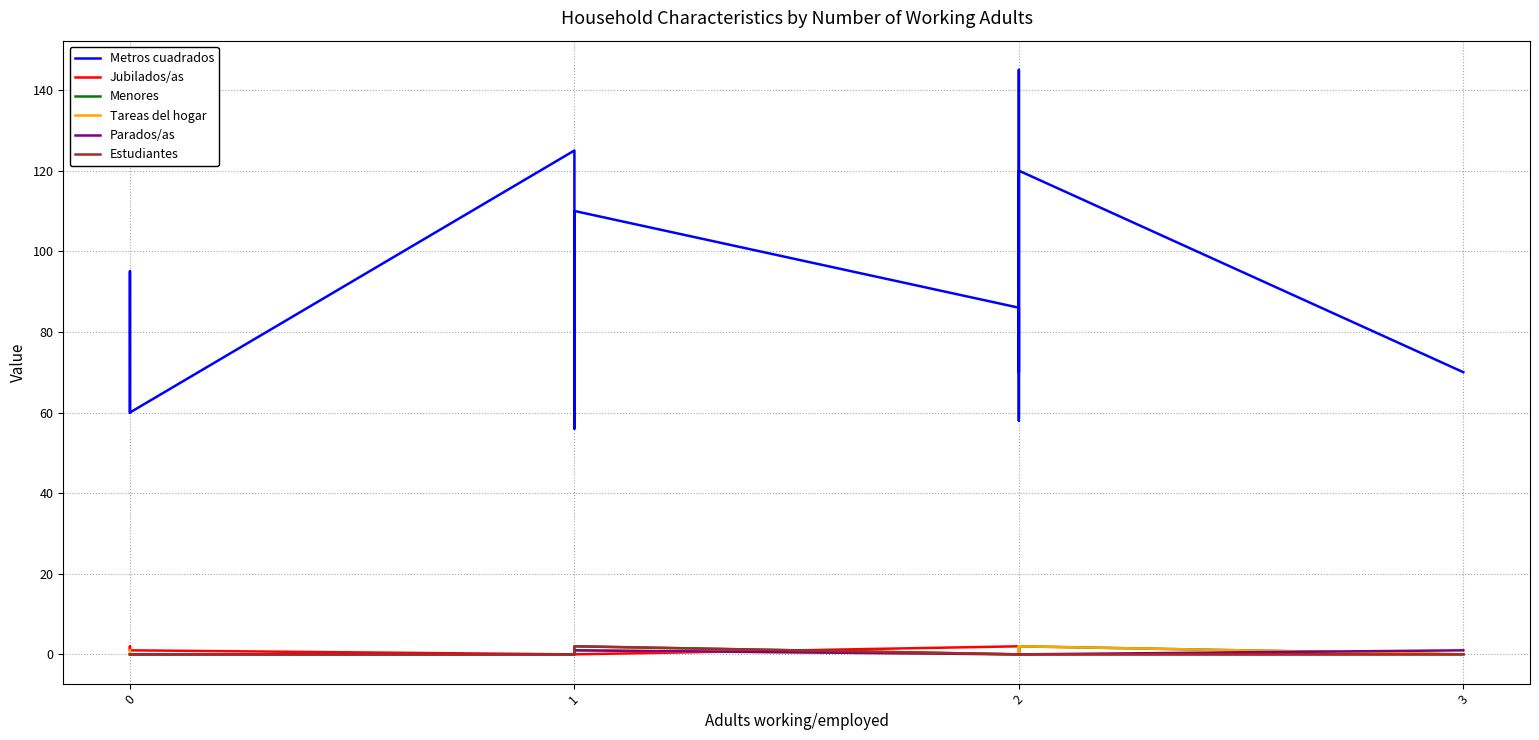

Is it true that Tareas del hogar equals 1 at 3?

False